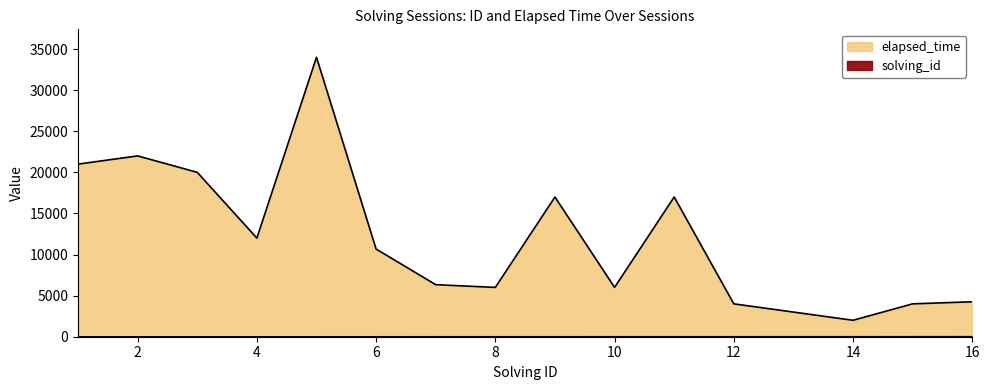

What is the average value of the solving_id series?

8